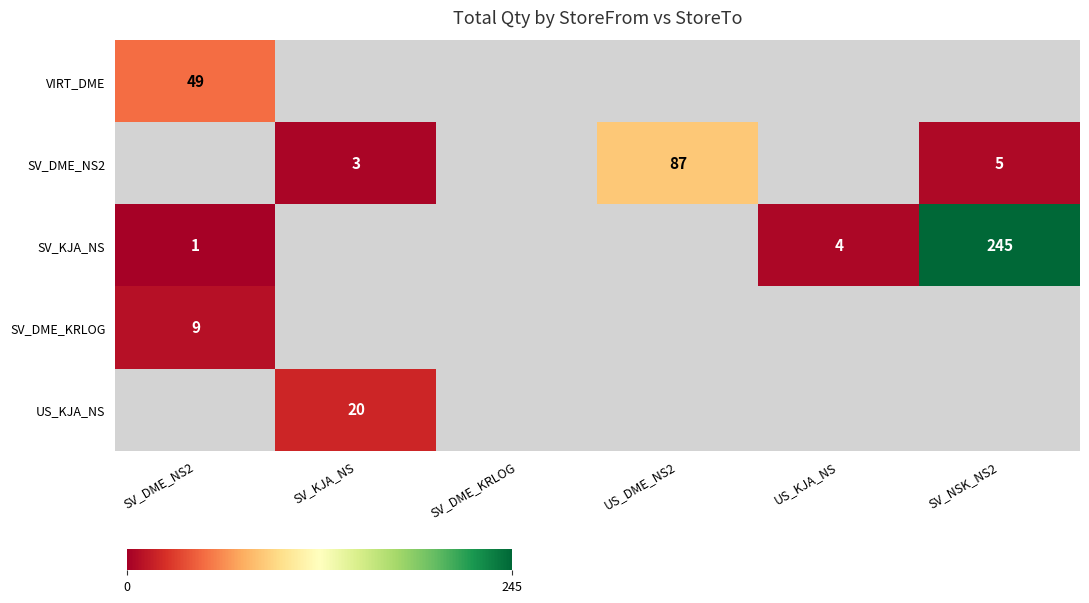

Is it true that SV_KJA_NS equals 441 at SV_NSK_NS2?

False